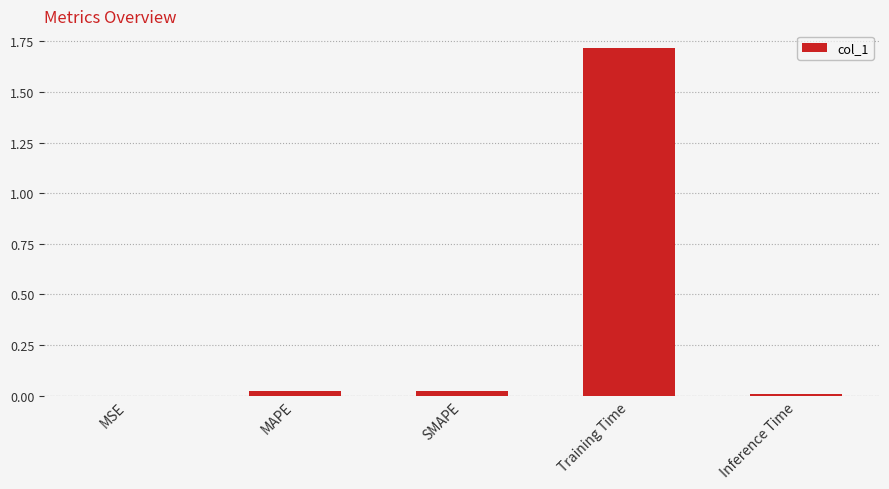

What is the sum of all values?

1.8